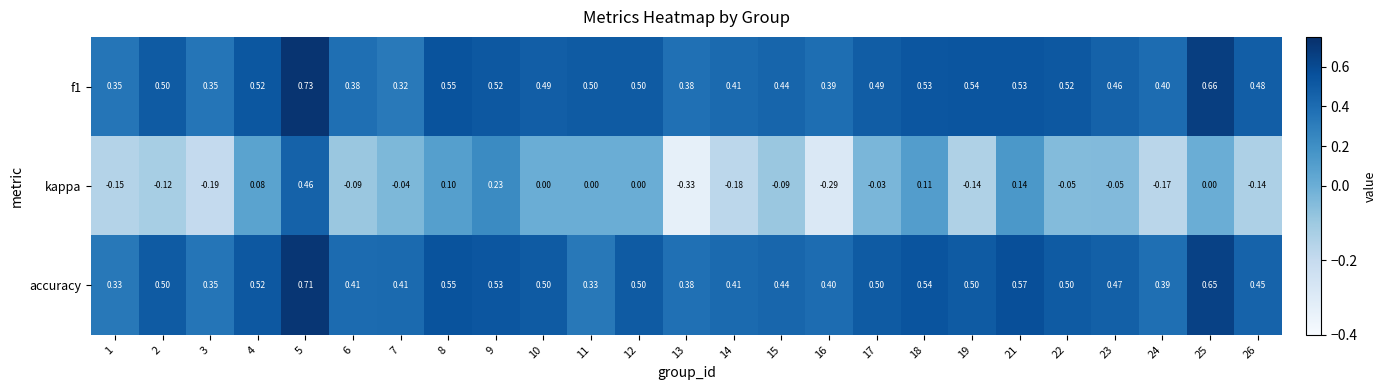

Is the value of kappa at 22 greater than the value of accuracy at 24?

No